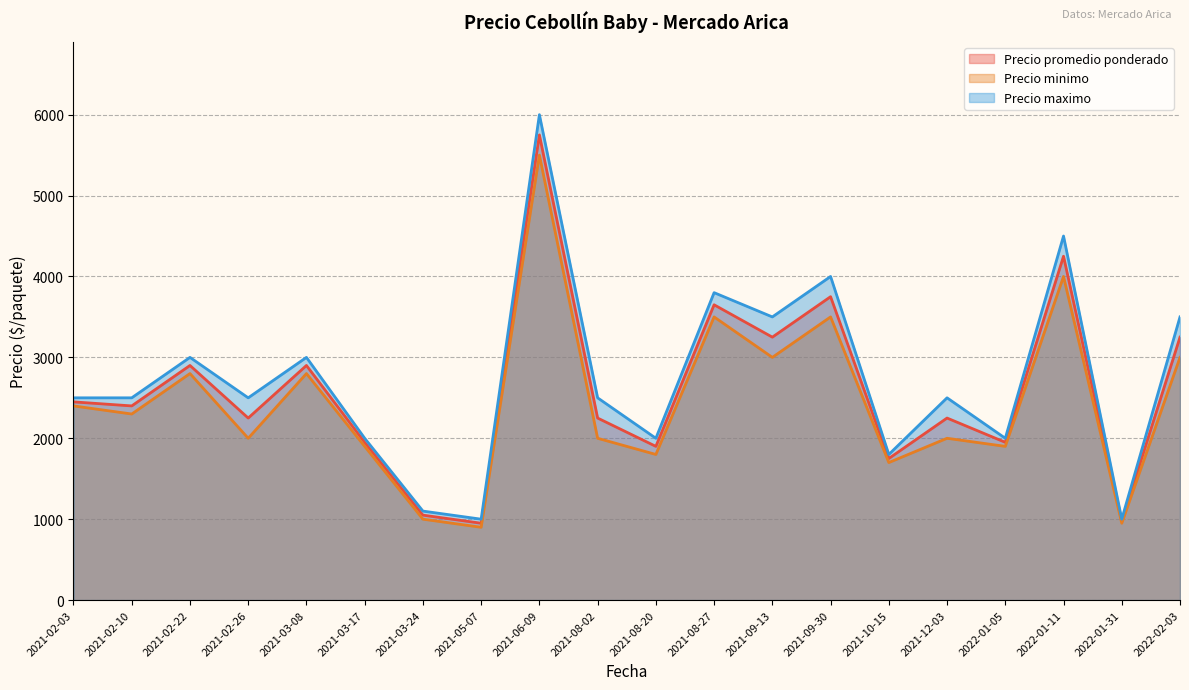

True or false: Precio minimo and Precio promedio ponderado cross at least once.

False